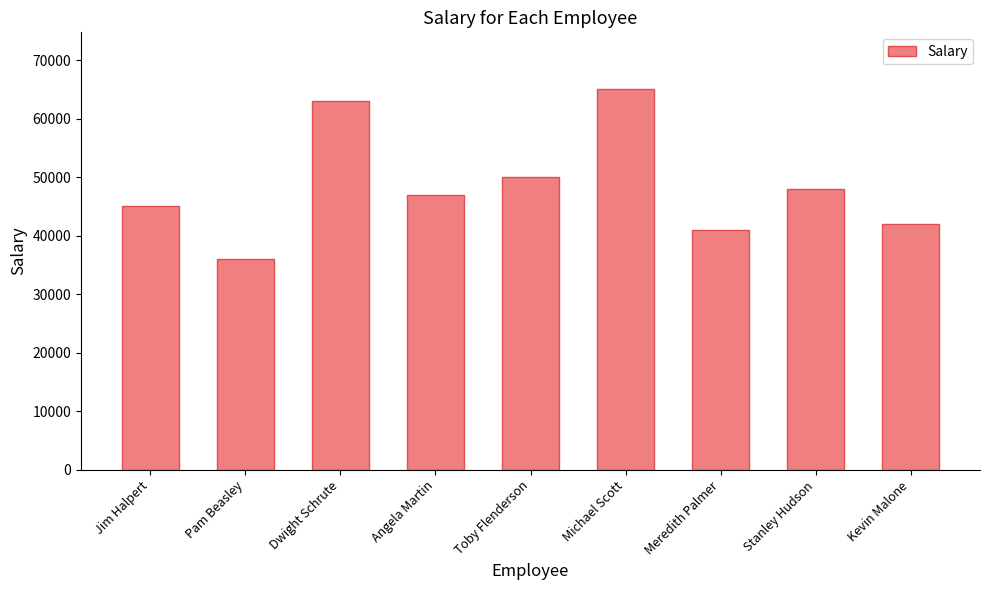

What is the difference between the maximum and second lowest values?

24000